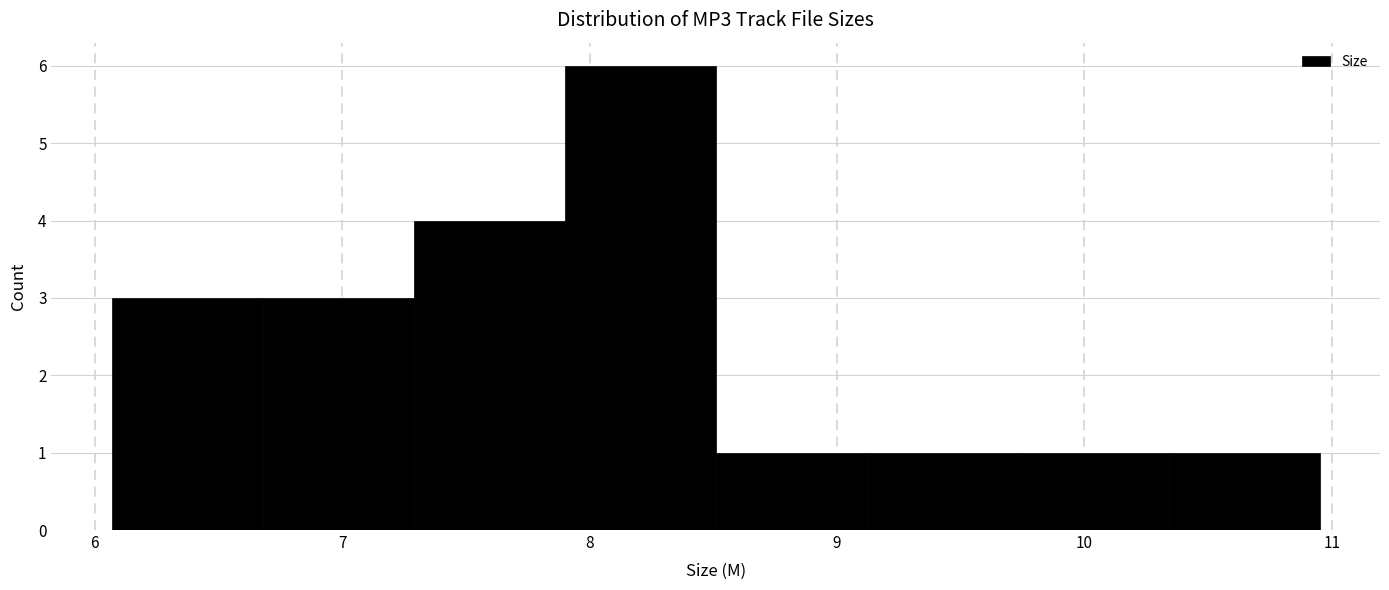

Reading left to right, list every bar in this chart as the range it spans on the x-axis followed by its height. Neither the bar edges nor the heights are printed on the chart, so give them approximately, as read against the axes.

6.07 to 6.68: 3
6.68 to 7.29: 3
7.29 to 7.90: 4
7.90 to 8.51: 6
8.51 to 9.12: 1
9.12 to 9.73: 1
9.73 to 10.34: 1
10.34 to 10.95: 1